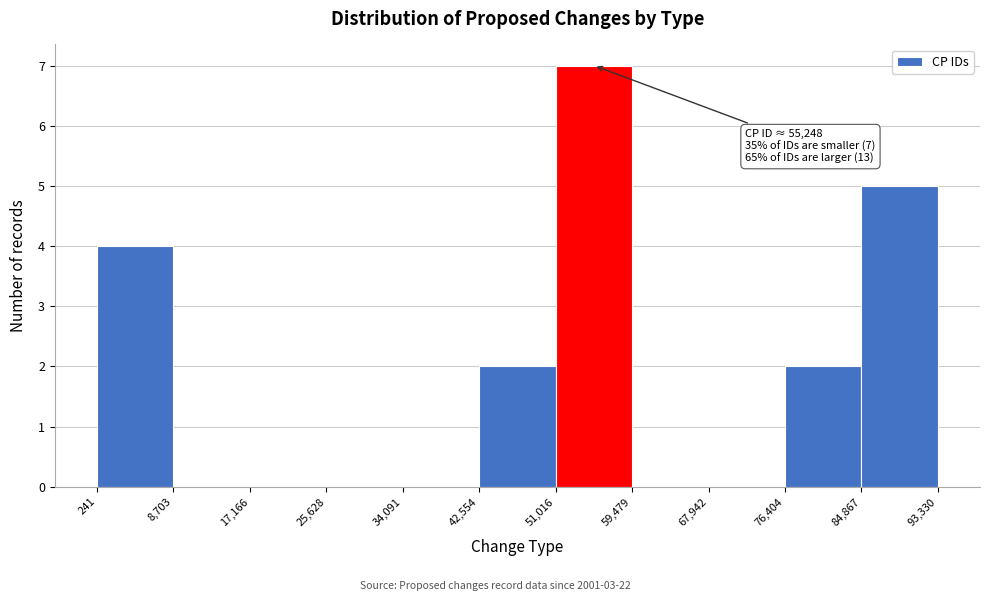

Which range on the x-axis has the tallest bar?

51,016 to 59,479